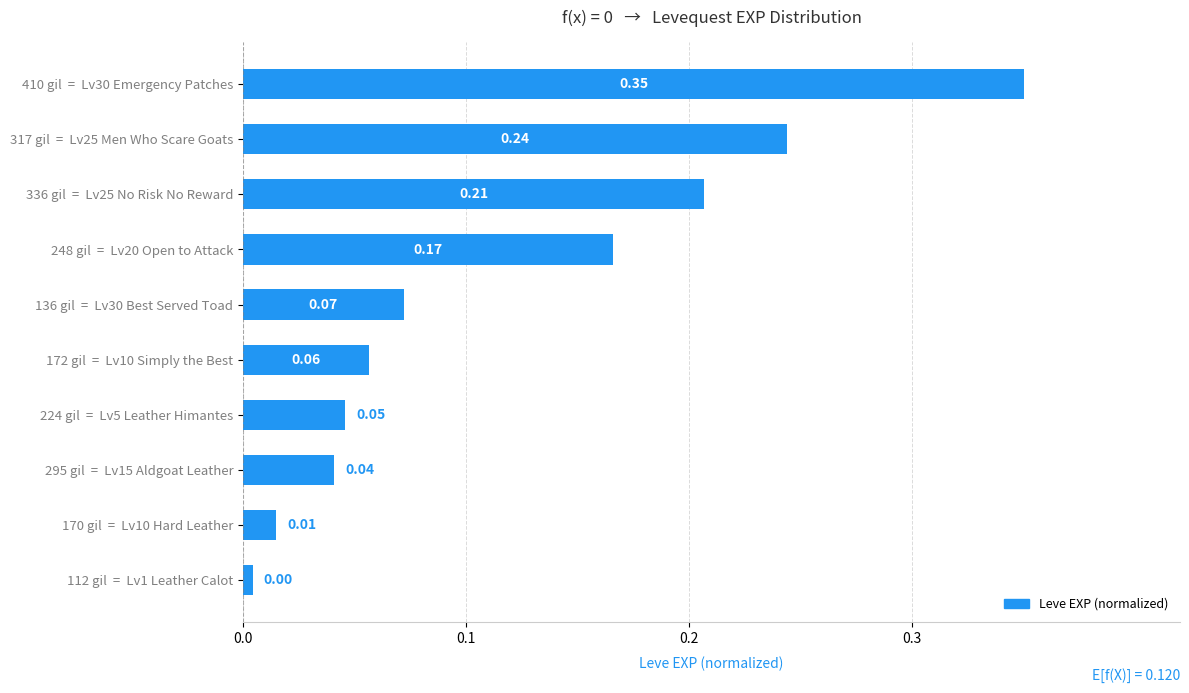

Rank the categories by value from highest to lowest.

410 gil  =  Lv30 Emergency Patches, 317 gil  =  Lv25 Men Who Scare Goats, 336 gil  =  Lv25 No Risk No Reward, 248 gil  =  Lv20 Open to Attack, 136 gil  =  Lv30 Best Served Toad, 172 gil  =  Lv10 Simply the Best, 224 gil  =  Lv5 Leather Himantes, 295 gil  =  Lv15 Aldgoat Leather, 170 gil  =  Lv10 Hard Leather, 112 gil  =  Lv1 Leather Calot